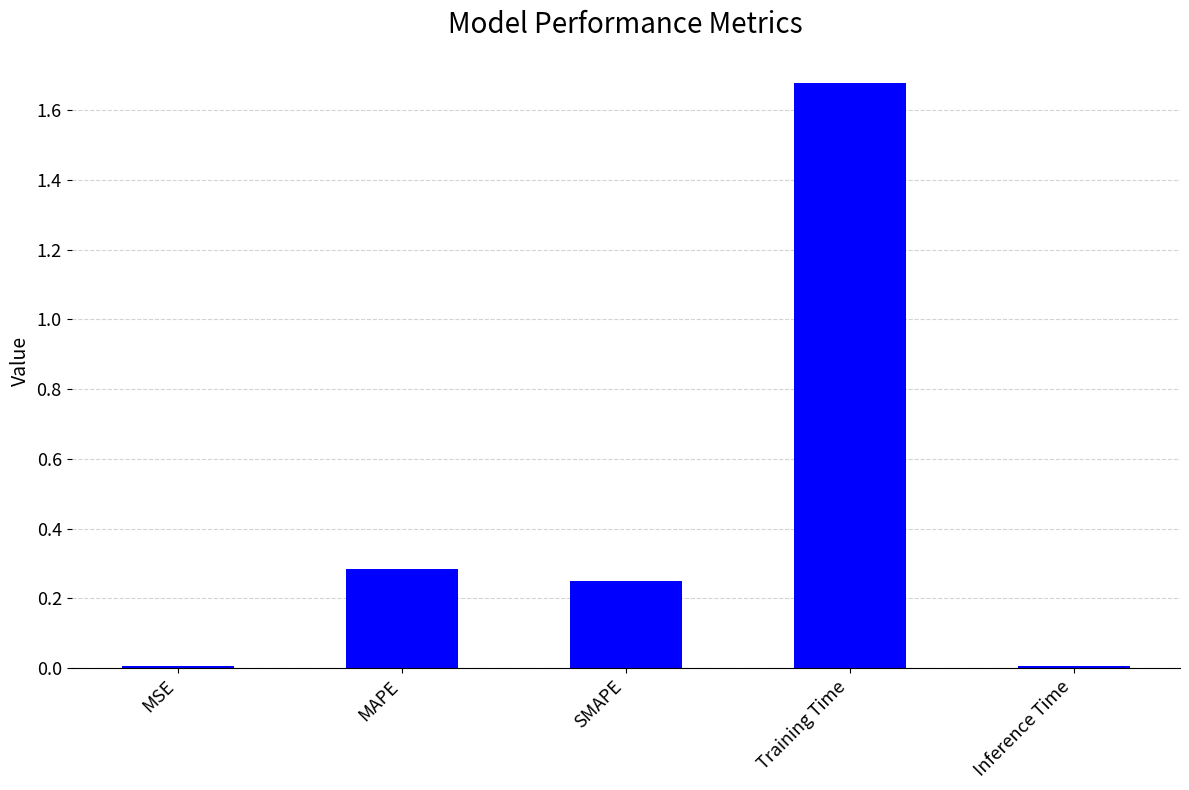

Which has a higher value, Inference Time or SMAPE?

SMAPE